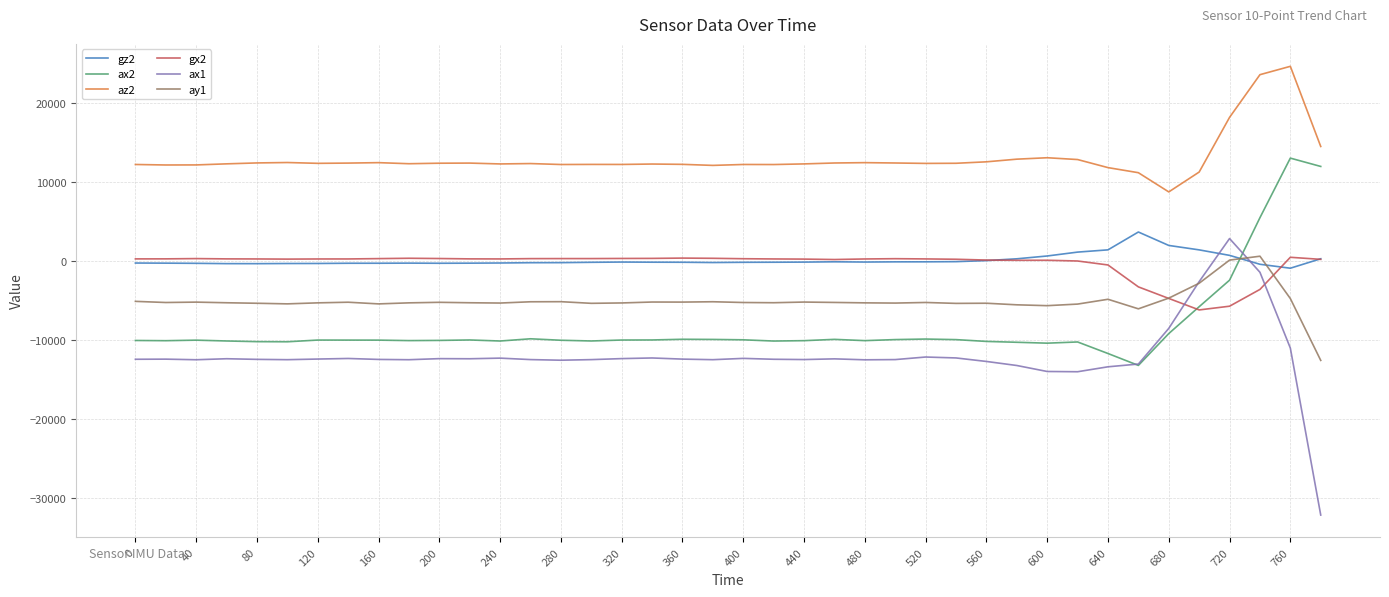

Which series has the largest total across all categories?

az2